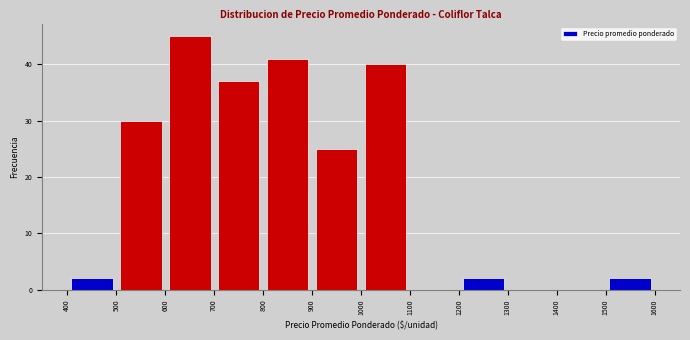

Over which range of the x-axis is the bar tallest?

600 to 700